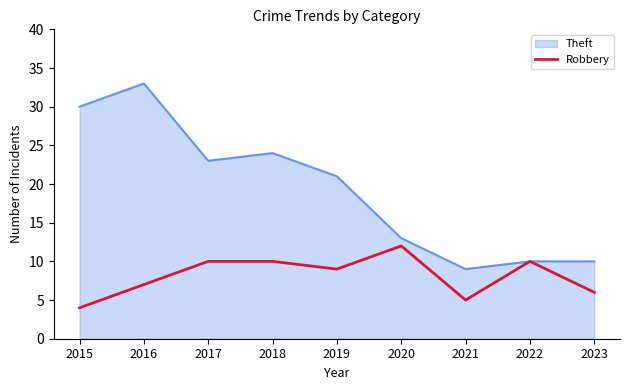

What is the approximate value of Theft at 2019?

21